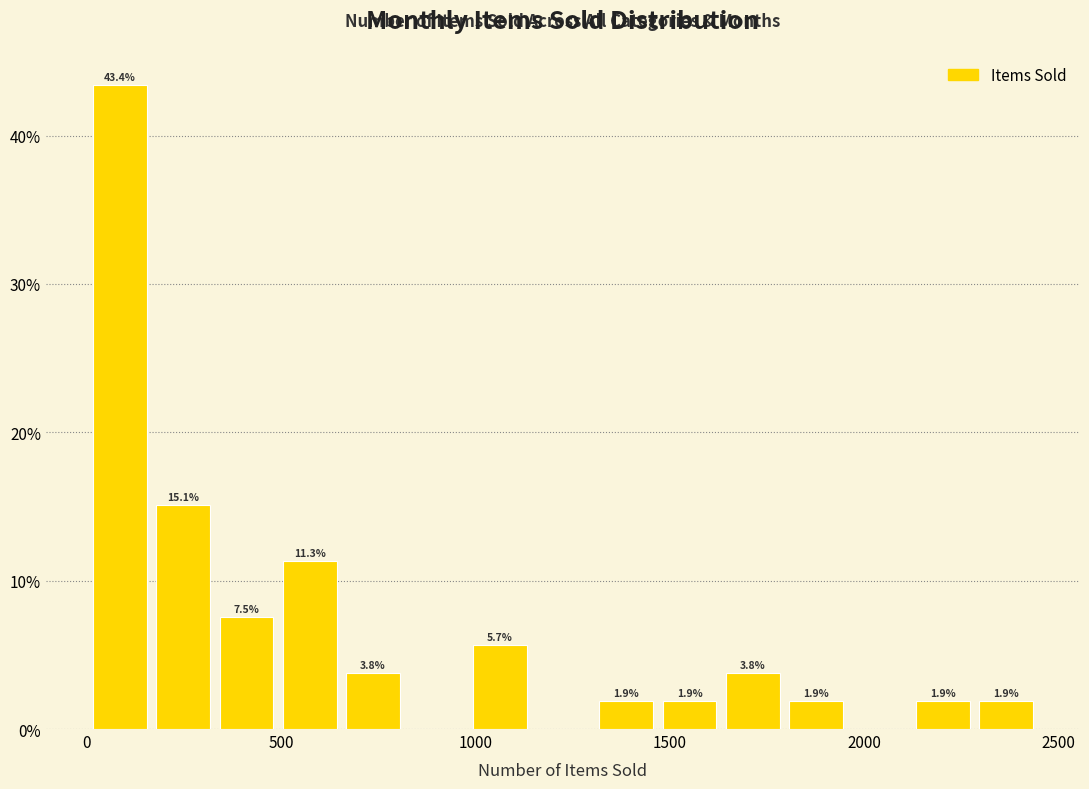

Read against the x-axis, roughly where is the centre of the tallest bar?

100